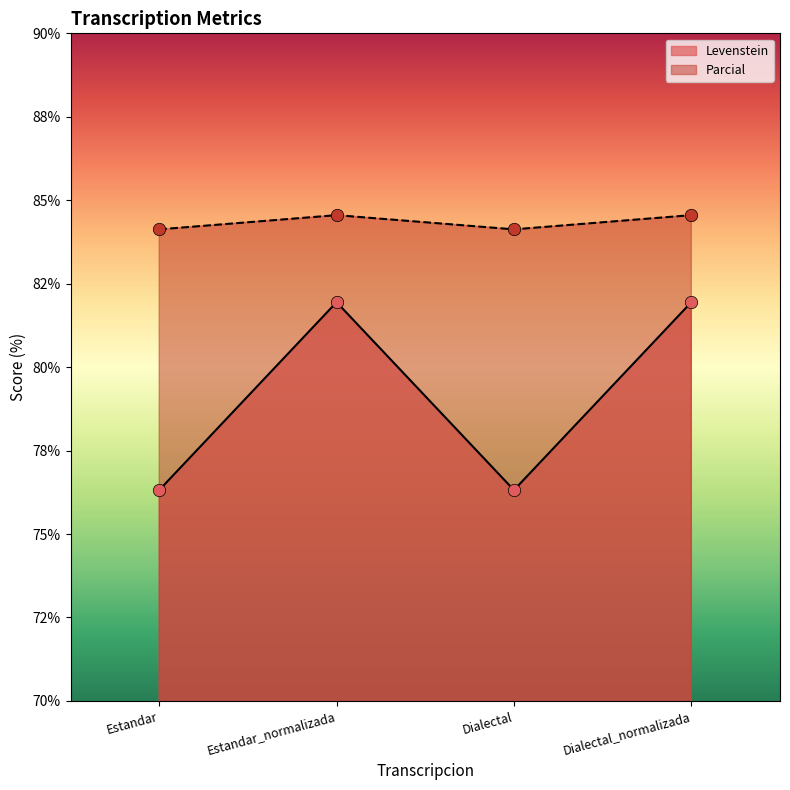

What is the total value across all series at Dialectal_normalizada?

166.5